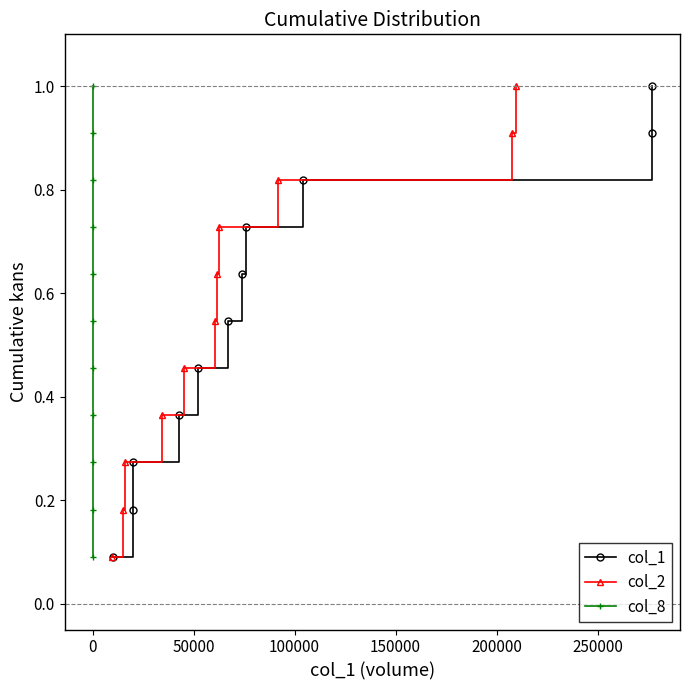

What is the maximum value for col_2?

1.0